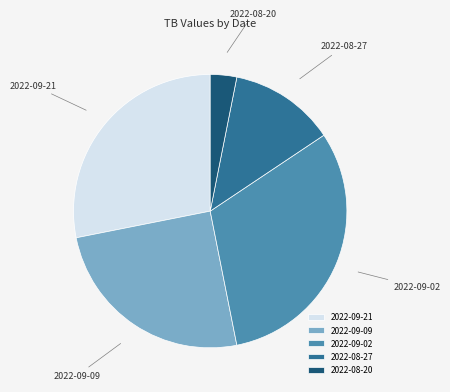

Does any single category account for the majority?

No